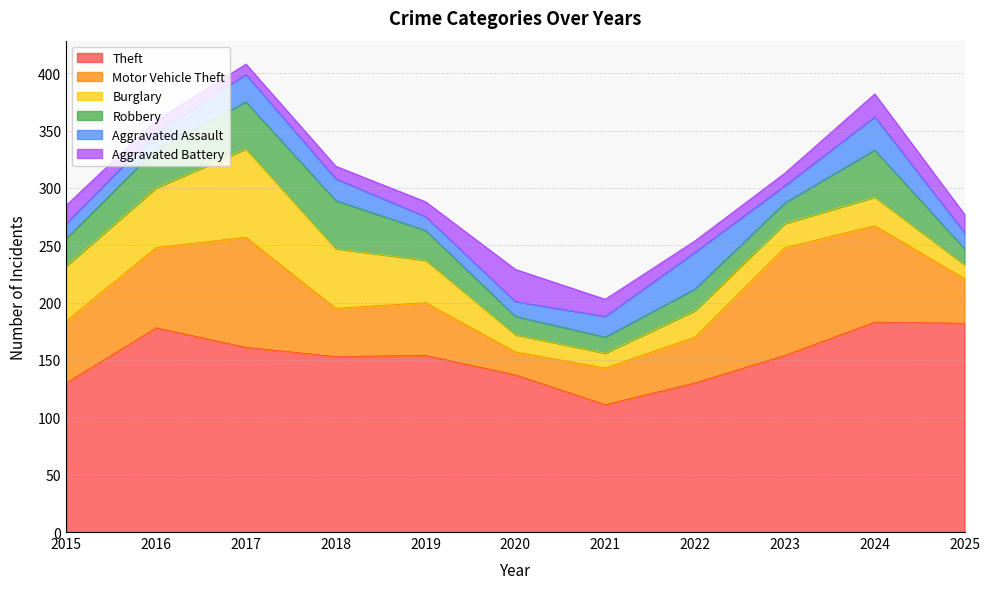

Which category has the lowest value in the Aggravated Battery series?

2017